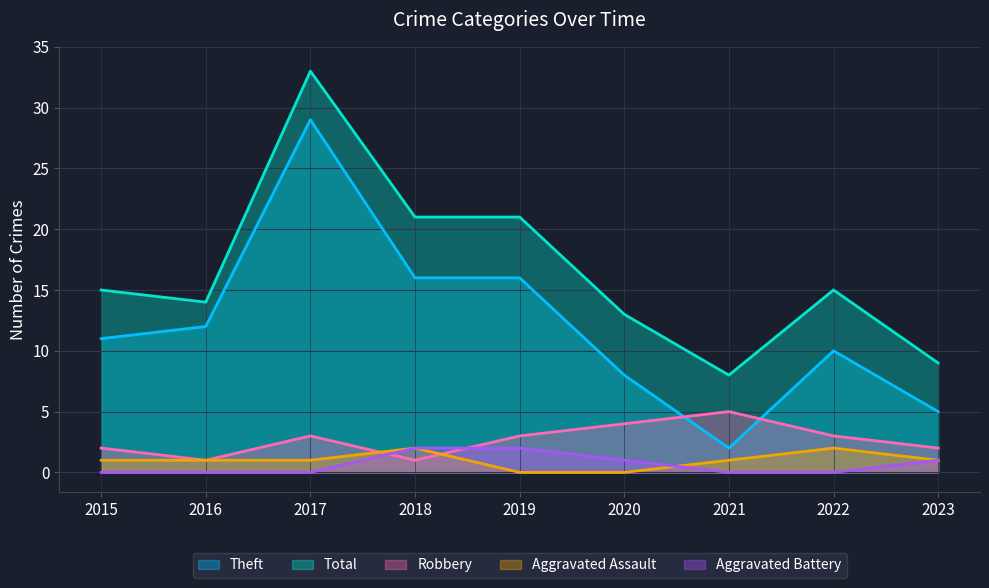

Reading left to right, what are all the values shown in this chart?

Theft: 2015=11	2016=12	2017=29	2018=16	2019=16	2020=8	2021=2	2022=10	2023=5
Total: 2015=15	2016=14	2017=33	2018=21	2019=21	2020=13	2021=8	2022=15	2023=9
Robbery: 2015=2	2016=1	2017=3	2018=1	2019=3	2020=4	2021=5	2022=3	2023=2
Aggravated Assault: 2015=1	2016=1	2017=1	2018=2	2019=0	2020=0	2021=1	2022=2	2023=1
Aggravated Battery: 2015=0	2016=0	2017=0	2018=2	2019=2	2020=1	2021=0	2022=0	2023=1